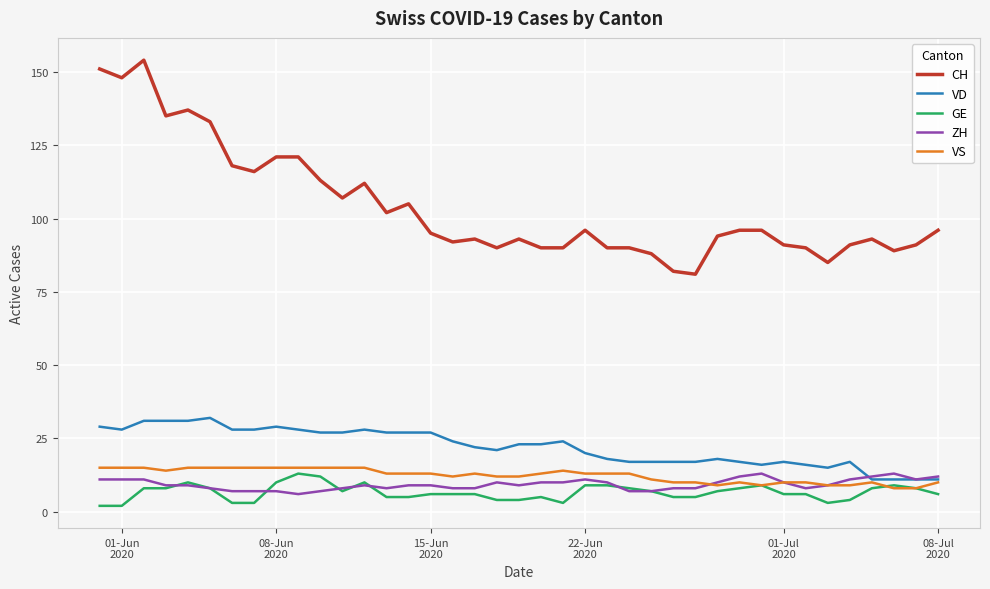

Is this an area chart (filled region under the line)?

No